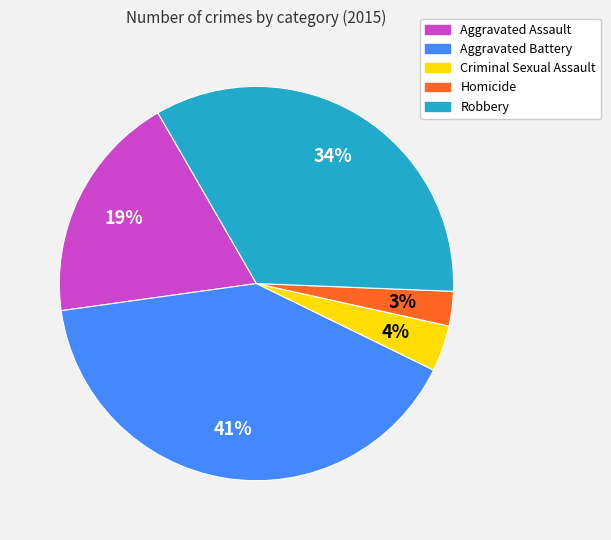

Is there any slice that represents more than half of the pie?

No